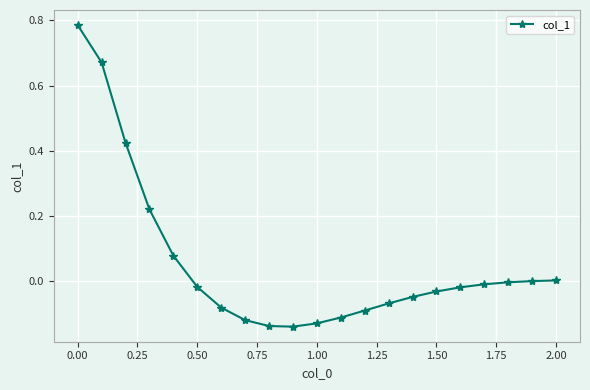

What is the sum of all values?

1.2